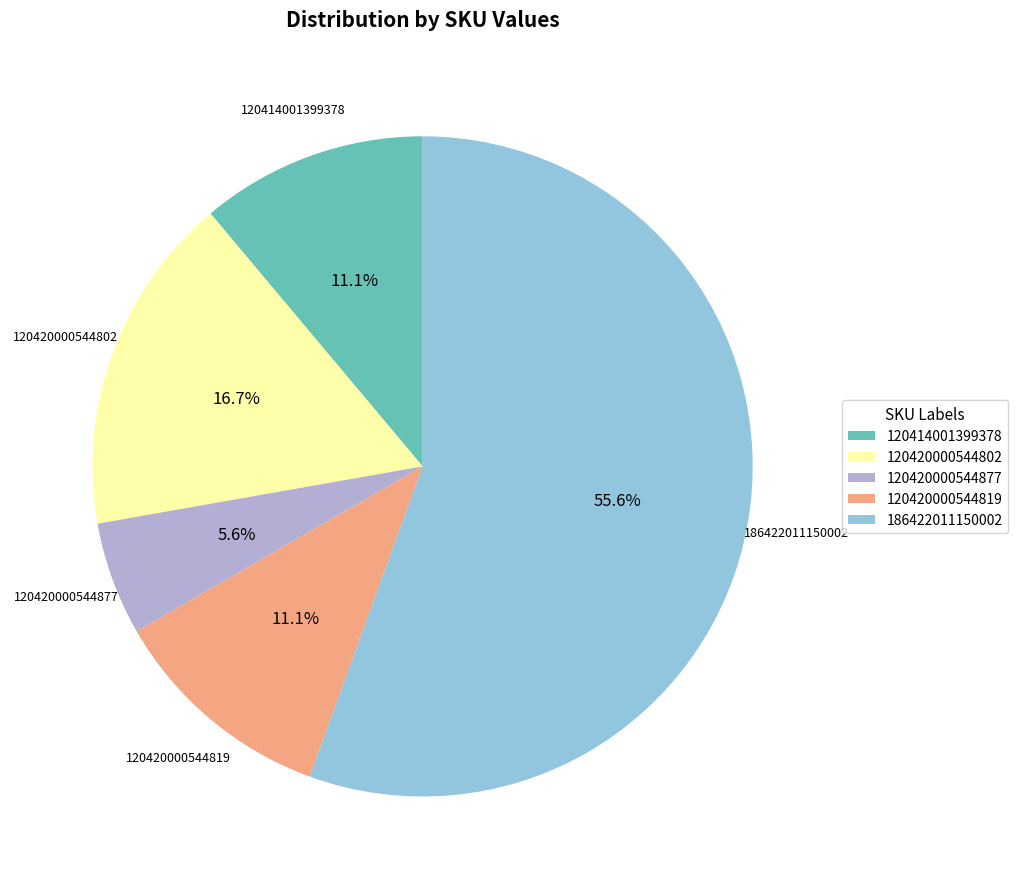

What is the total percentage of 120420000544819 and 120420000544802?

27.8%